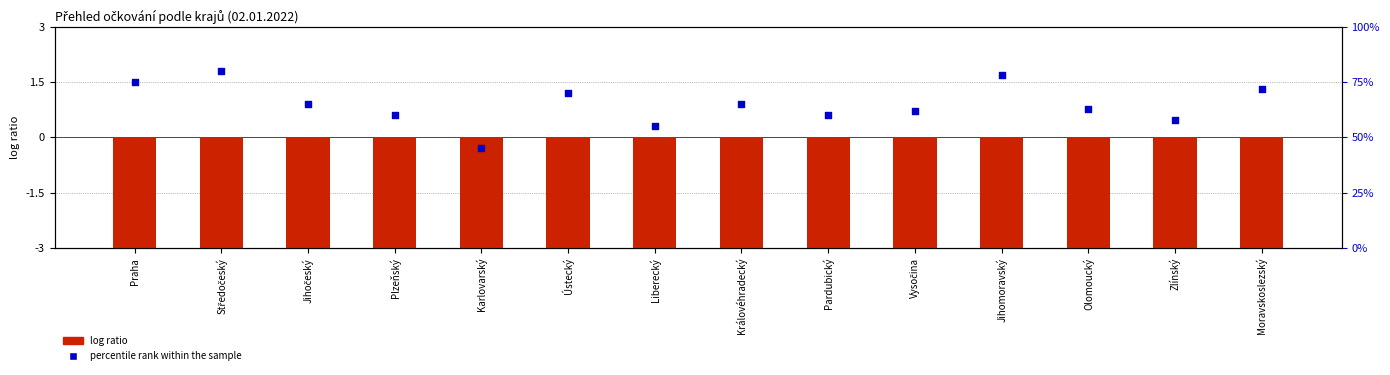

At how many categories does at least one series exceed 56?

12